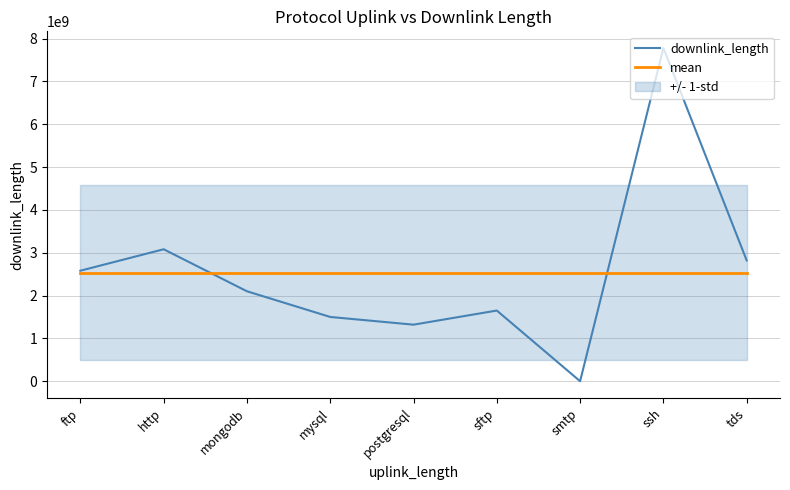

Reading left to right, what are all the values shown in this chart?

downlink_length: 2580273099	3081073114	2100327904	1500257538	1320188022	1650202449	13274	7780954759	2820307882
mean: 2537066449	2537066449	2537066449	2537066449	2537066449	2537066449	2537066449	2537066449	2537066449